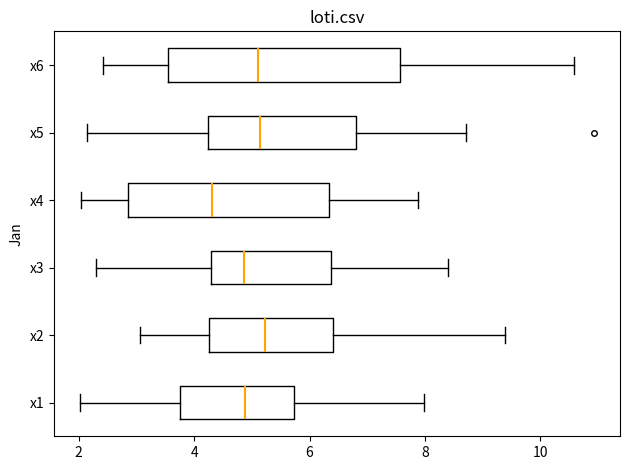

Reading bottom to top, read every box against the x-axis: the position of its median line, the range the box covers, and the ends of its whiskers. The values are not printed on the chart, so give them approximately, as read against the axis.

x1: median 4.8, box 3.8 to 5.8, whiskers 2.0 to 8.0
x2: median 5.2, box 4.2 to 6.4, whiskers 3.0 to 9.4
x3: median 4.8, box 4.2 to 6.4, whiskers 2.2 to 8.4
x4: median 4.4, box 2.8 to 6.4, whiskers 2.0 to 7.8
x5: median 5.2, box 4.2 to 6.8, whiskers 2.2 to 8.8
x6: median 5.2, box 3.6 to 7.6, whiskers 2.4 to 10.6